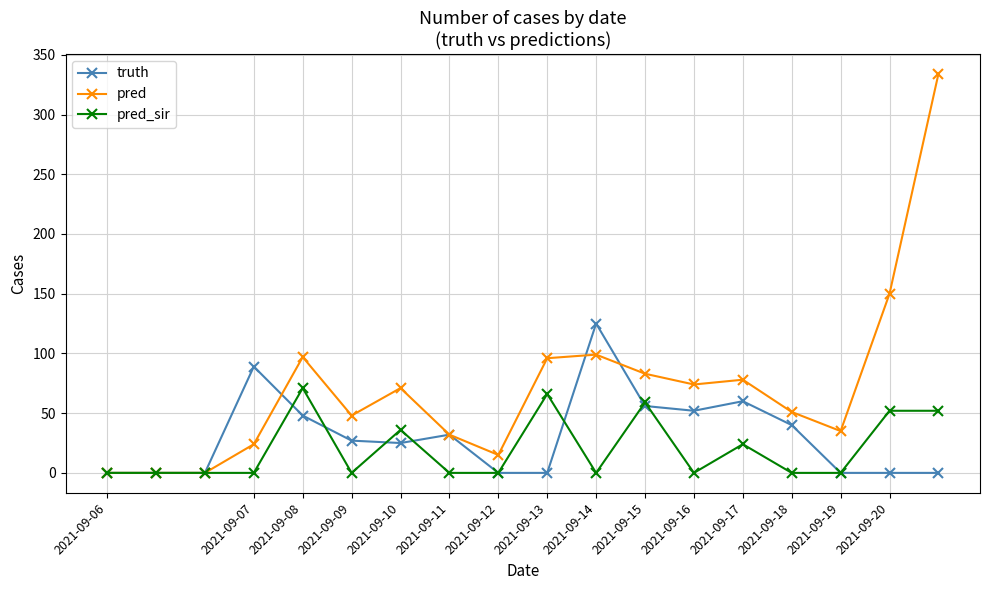

What is the value of the pred point at the 5th from the left?

97